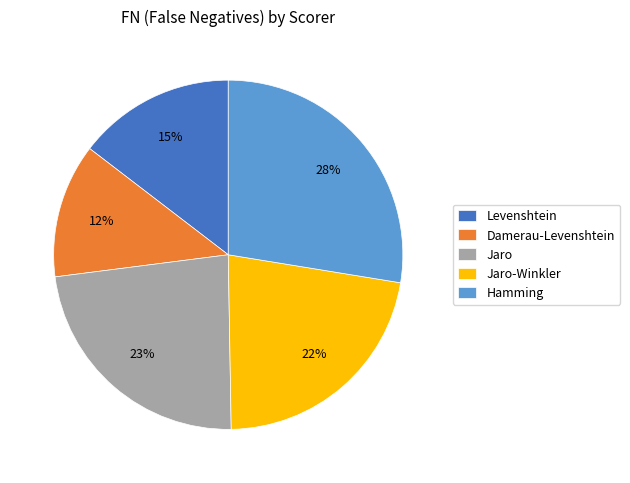

To the nearest percent, what is the average slice percentage?

20%